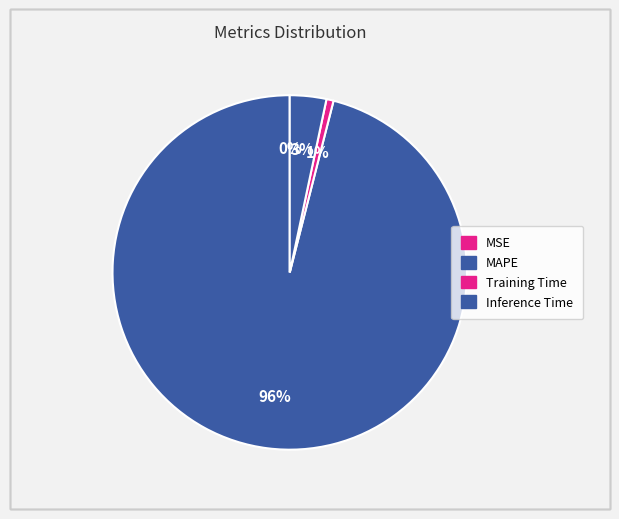

What is the largest slice in the pie chart?

MAPE